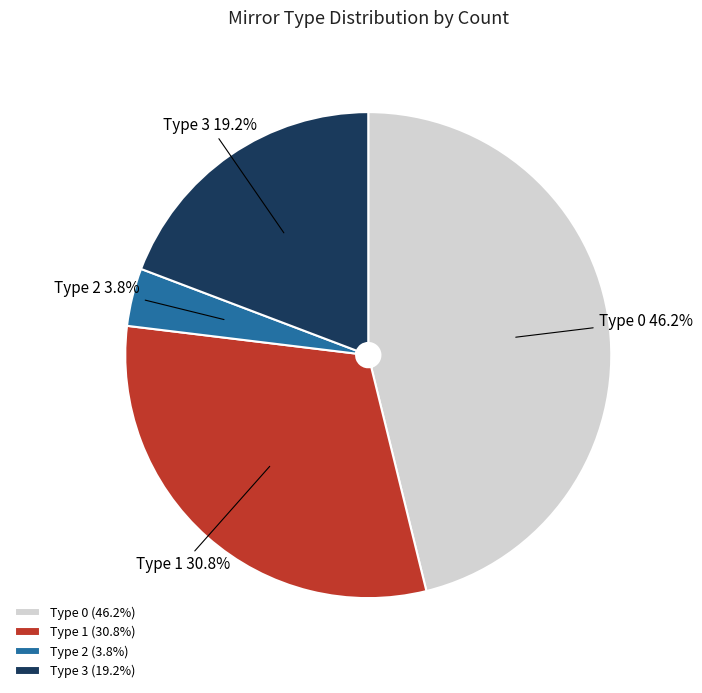

Is there any slice that represents more than half of the pie?

No